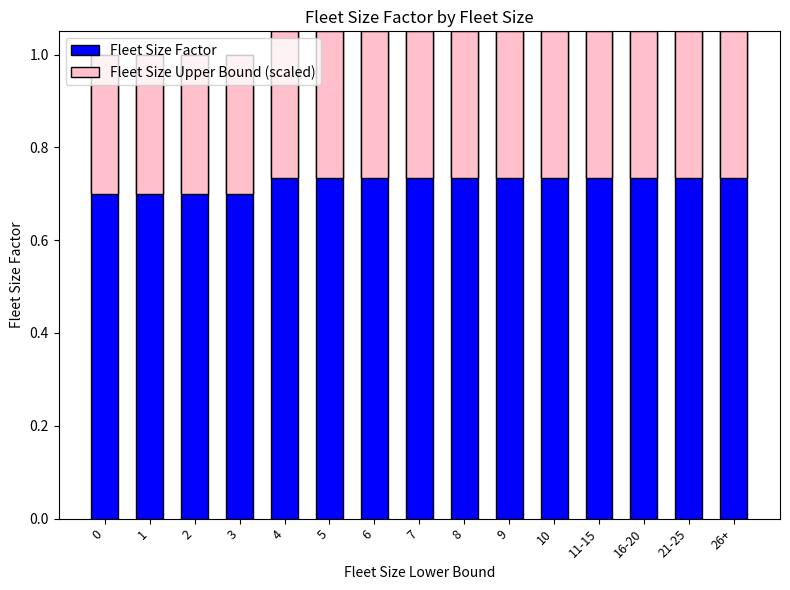

What position from the right is 26+?

1